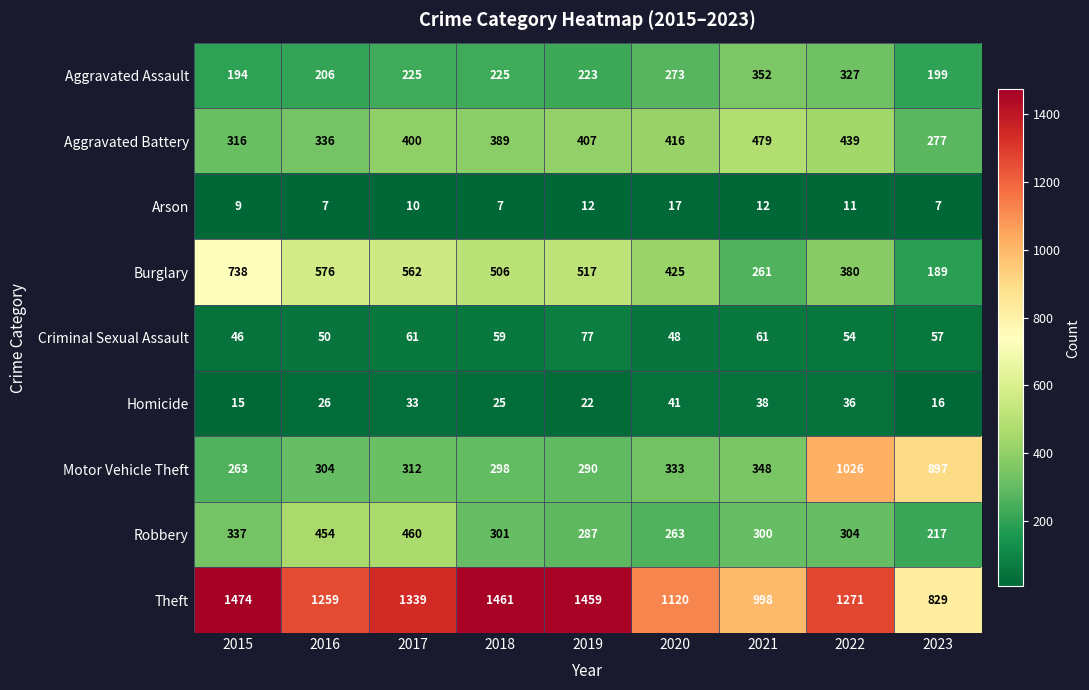

What is the sum of the Aggravated Battery values at 2022 and 2016?

775